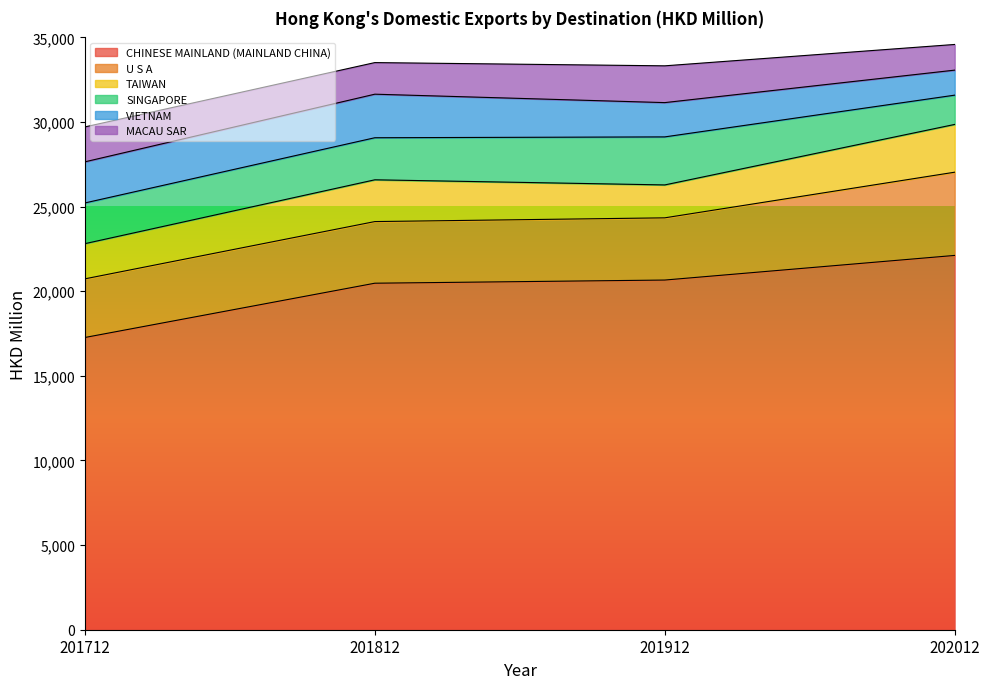

How many lines are shown in the chart?

6